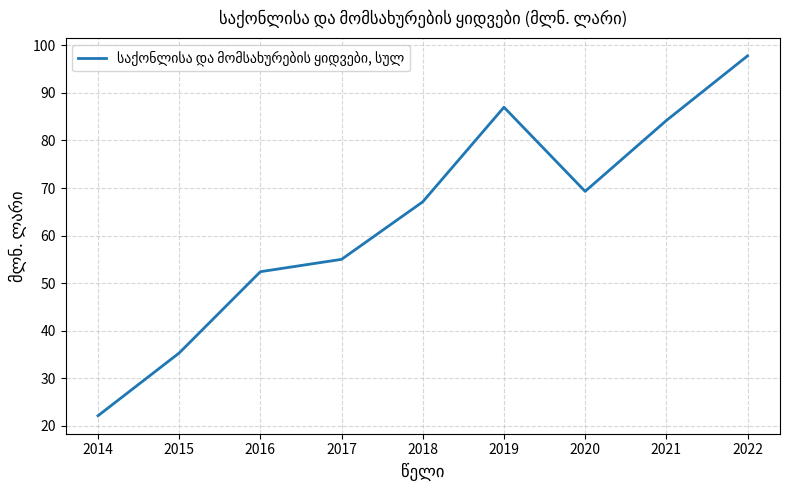

List the labels in order of value, largest first.

2022, 2019, 2021, 2020, 2018, 2017, 2016, 2015, 2014